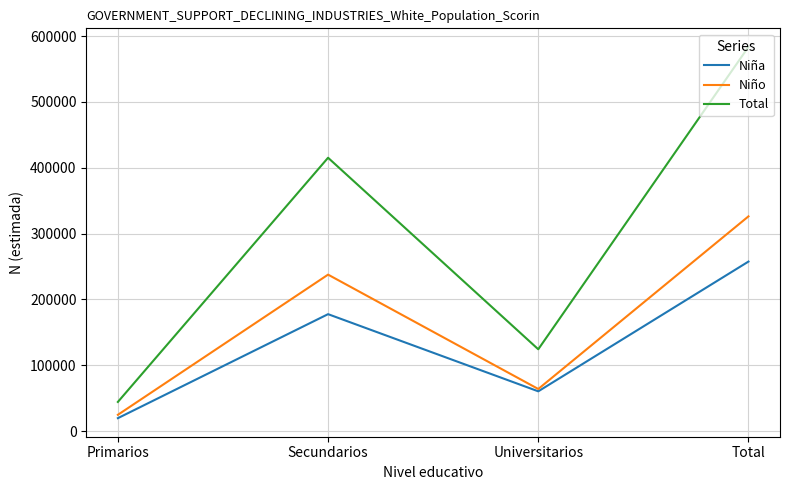

True or false: Total and Niña cross at least once.

False